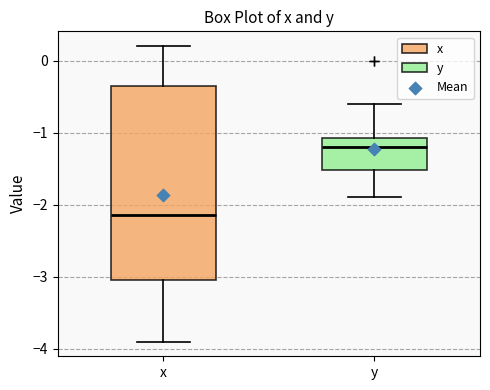

Which box has the lowest median line?

x